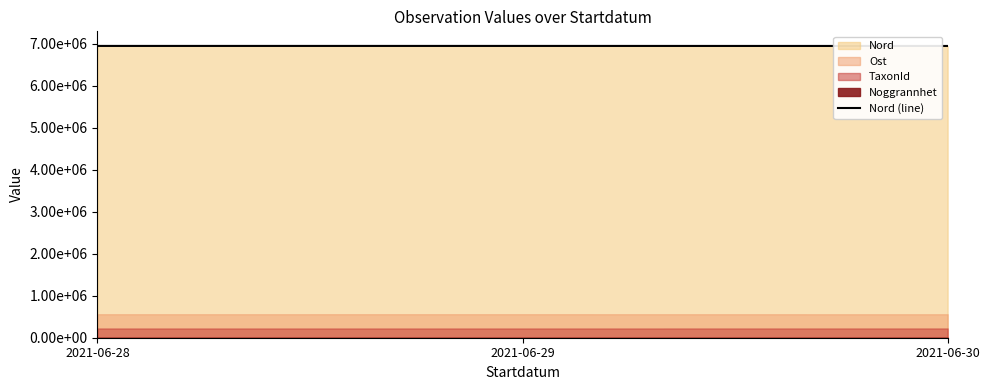

Reading right to left, extract all data points from this chart.

6942006.5	6943085.9	6943102.2